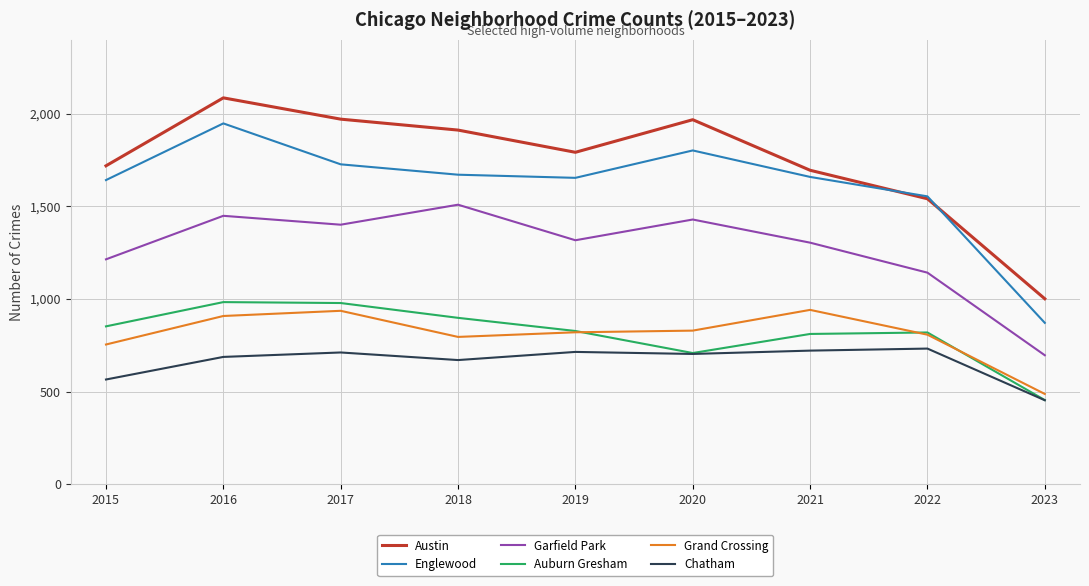

How many lines are shown in the chart?

6